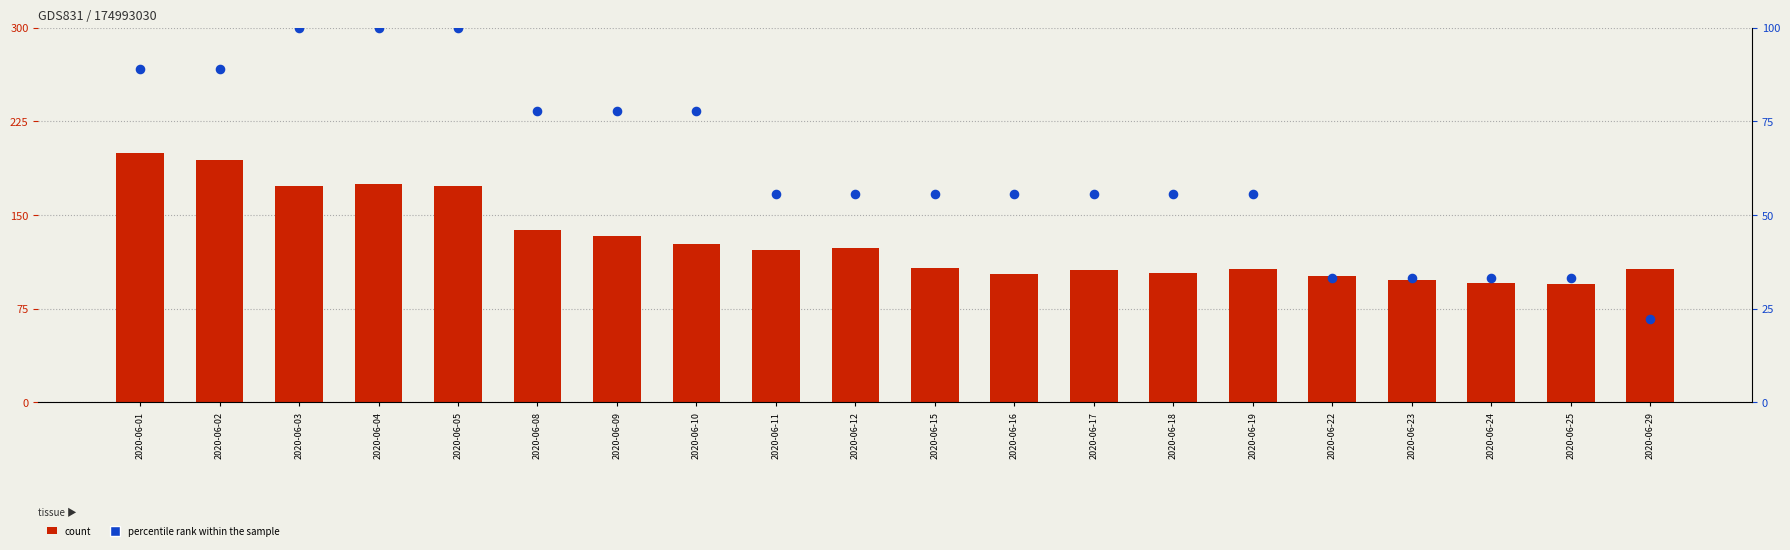

Which series contains the highest Y value?

count